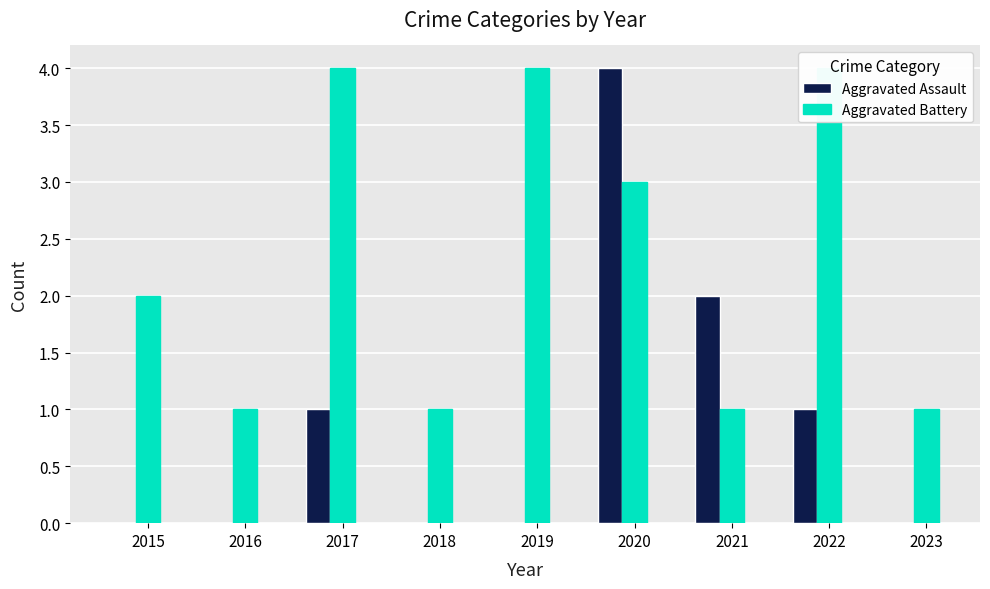

What is the lowest value of the Aggravated Battery series?

1